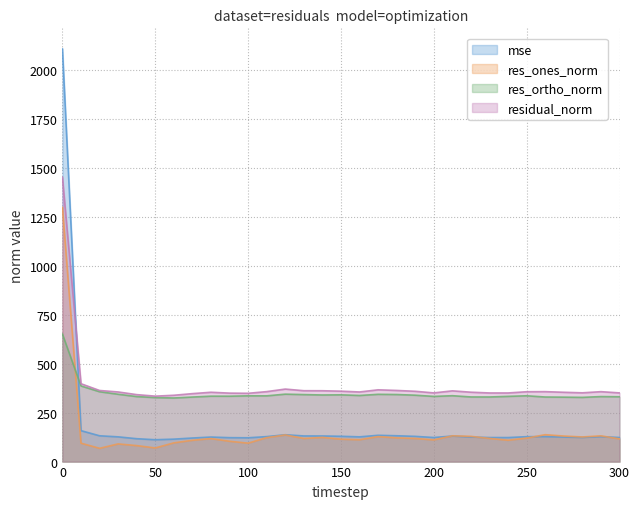

What is the minimum value for res_ones_norm?

67.7